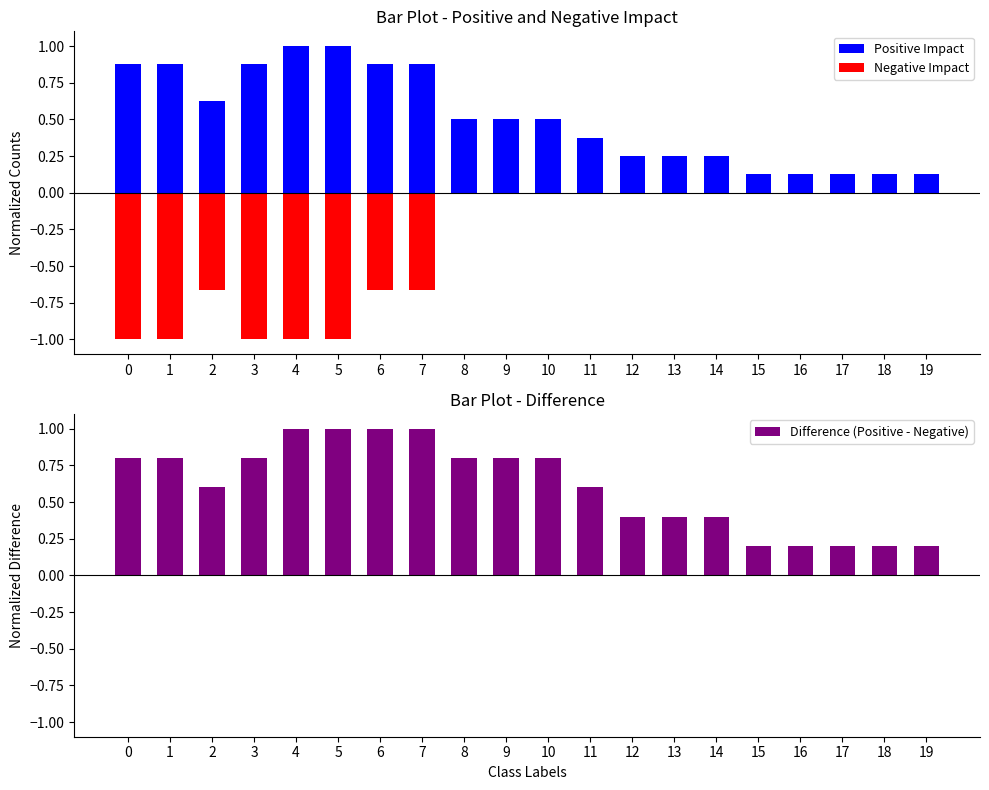

What are all the series names shown in the legend?

Positive Impact, Negative Impact, Difference (Positive - Negative)